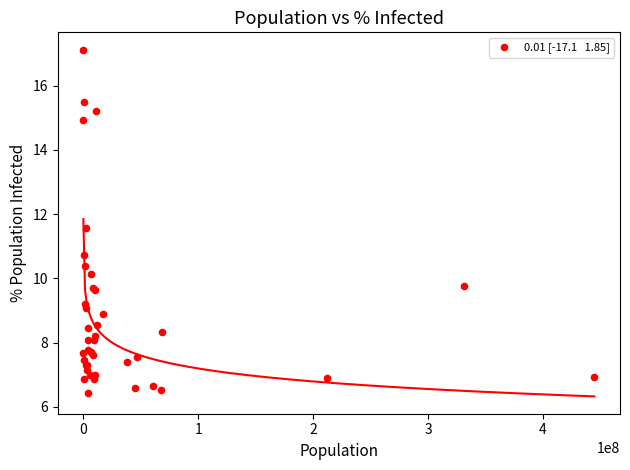

What Y value in the scatter plot is closest to 11?

10.7